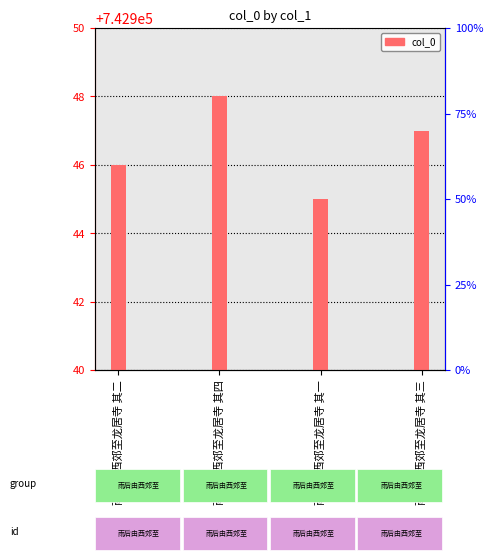

List the labels in order of value, smallest first.

雨后由西郊至龙居寺 其一, 雨后由西郊至龙居寺 其二, 雨后由西郊至龙居寺 其三, 雨后由西郊至龙居寺 其四